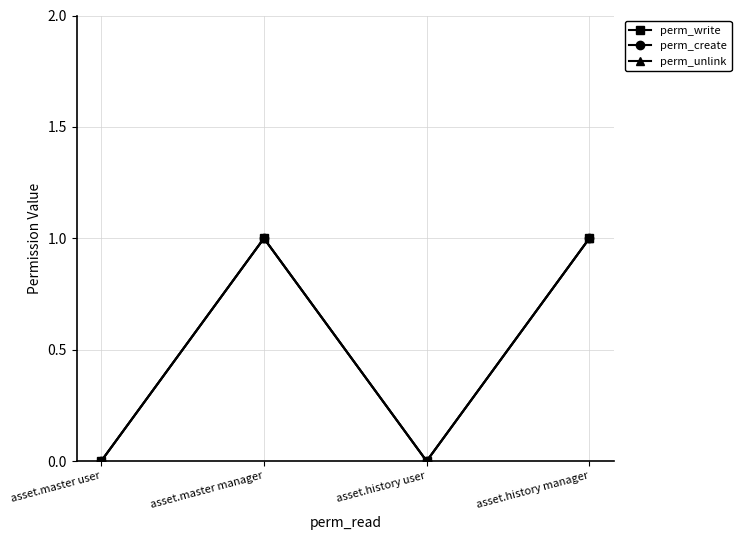

At which category is the sum across all series the highest?

asset.master manager